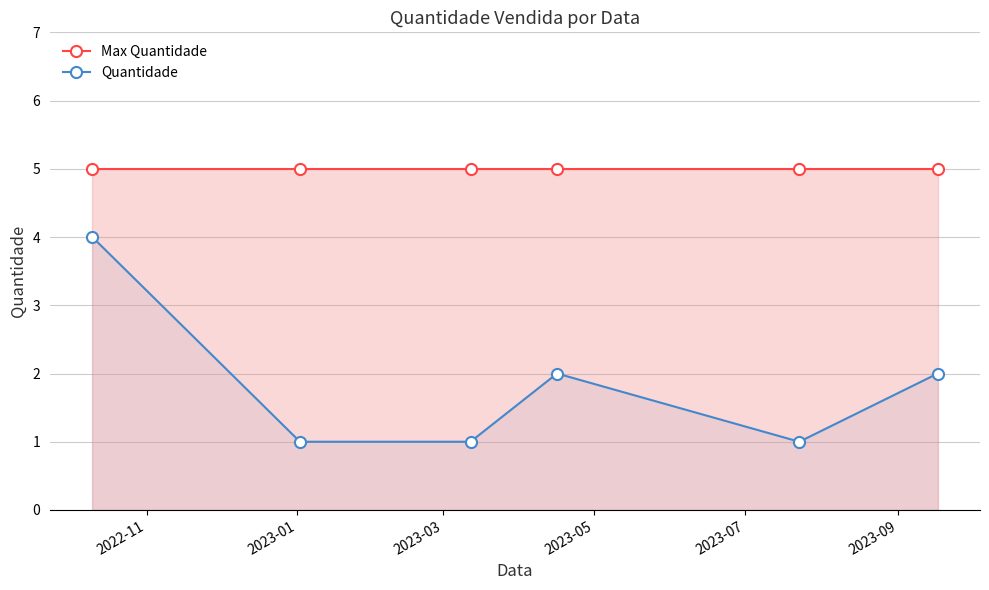

Which series has the largest range (max minus min)?

Quantidade